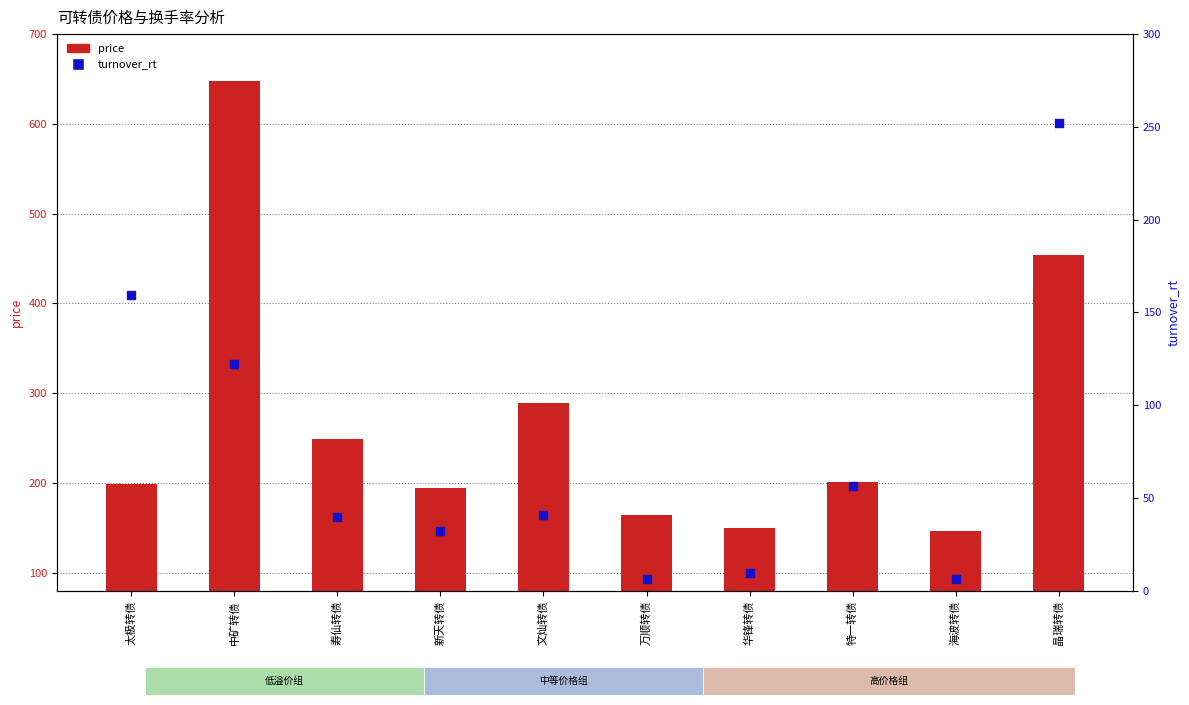

What is the total value across all series at 晶瑞转债?

705.4